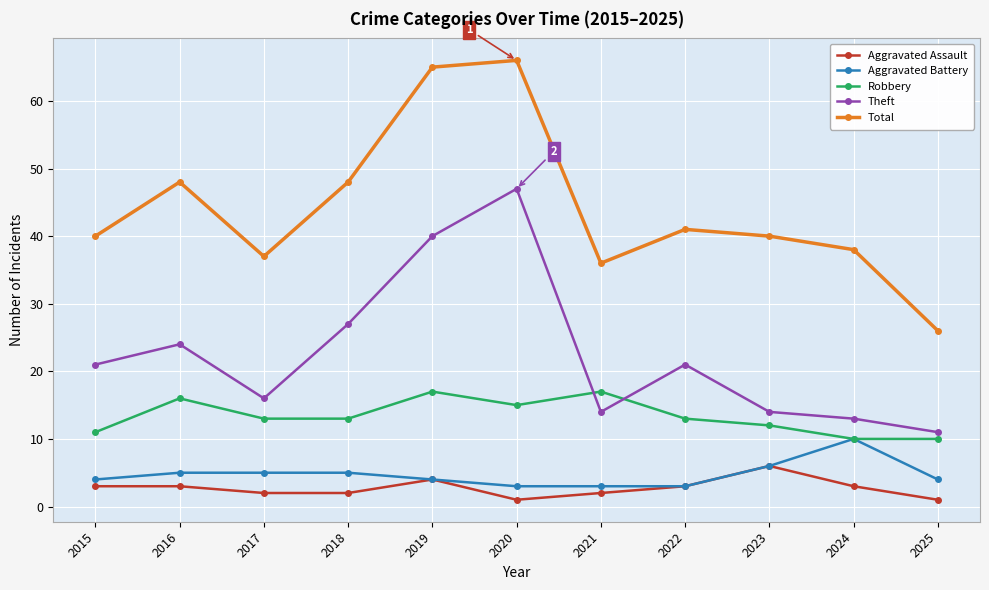

How many values in the Theft series are below 21?

5